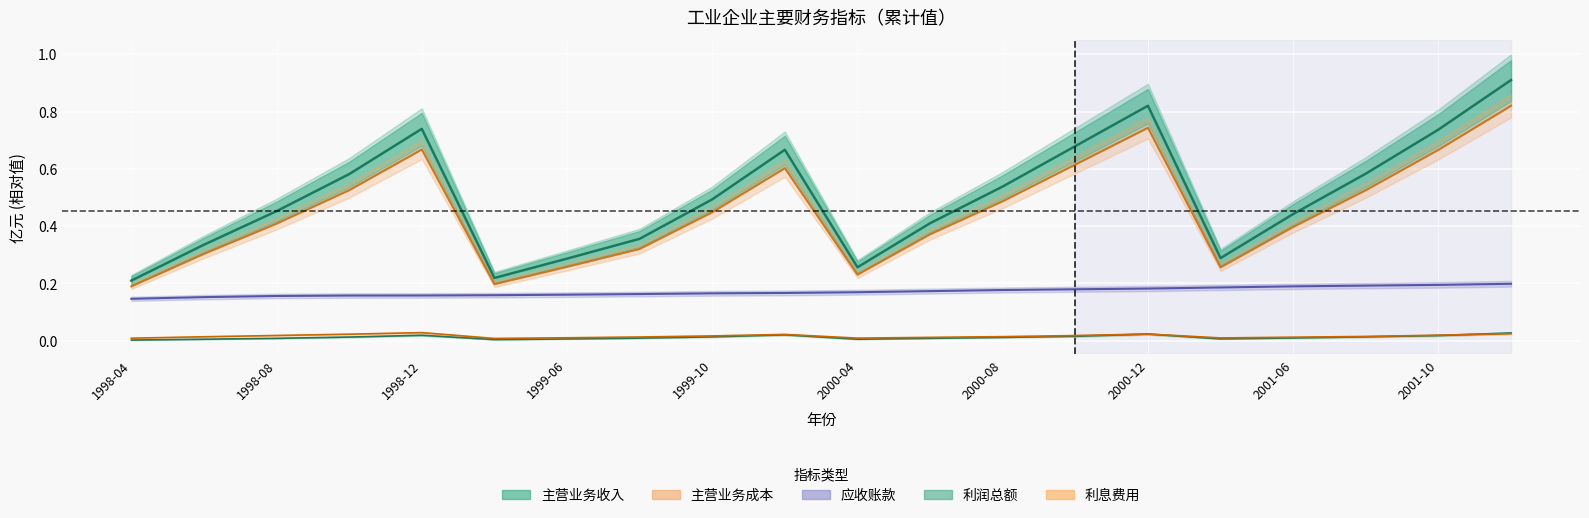

Is it true that 主营业务成本 equals 0.3 at 15?

True